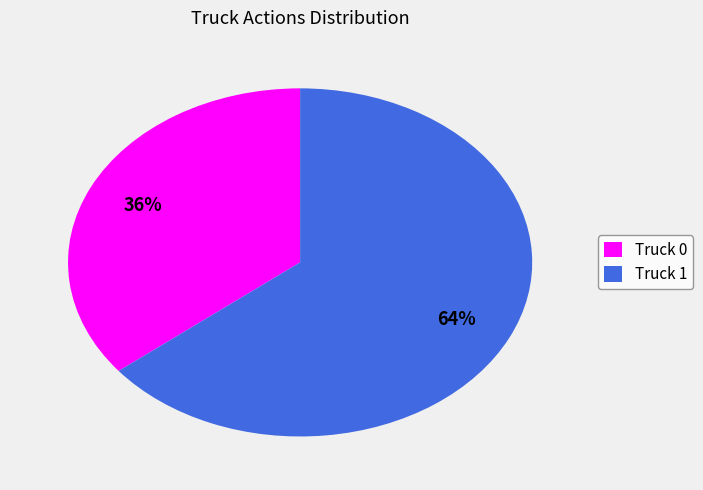

What percentage is the Truck 0 slice, to the nearest percent?

36%